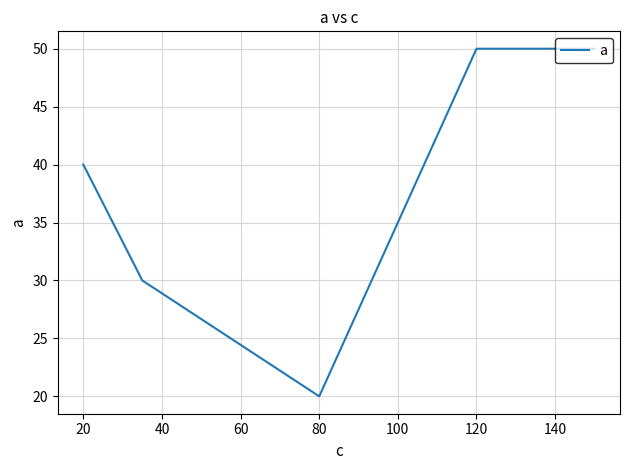

The chart shows a value of 67 at 80. True or false?

False